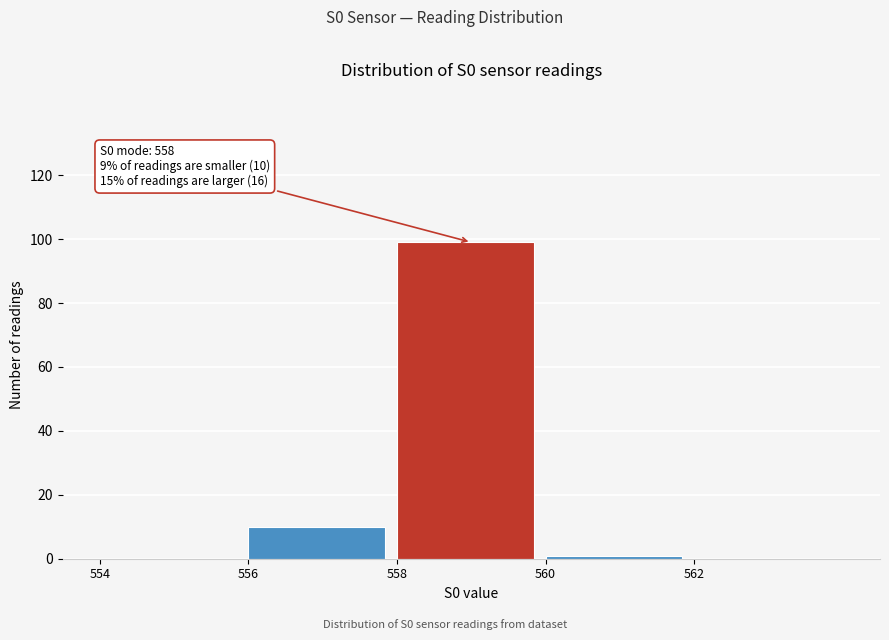

Over which range of the x-axis is the bar tallest?

558 to 560